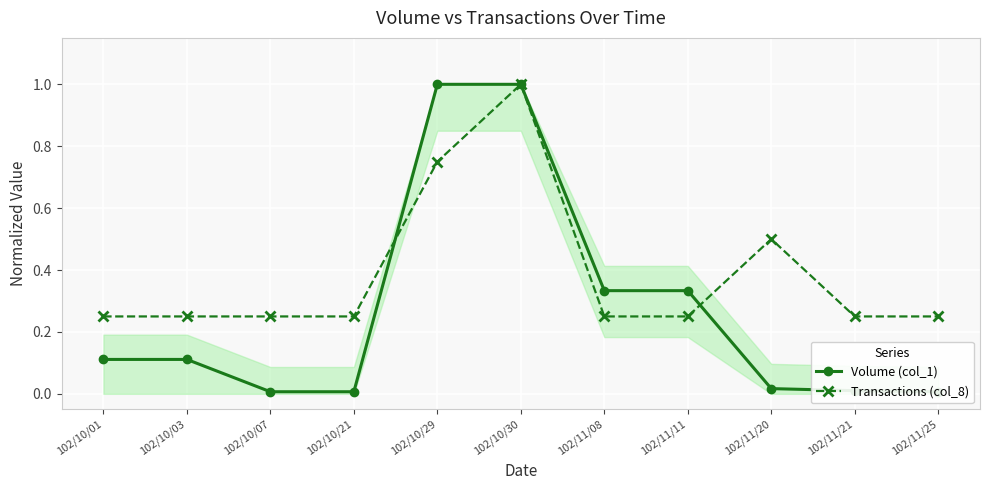

What is the difference between the highest and lowest values at 102/10/21?

0.2